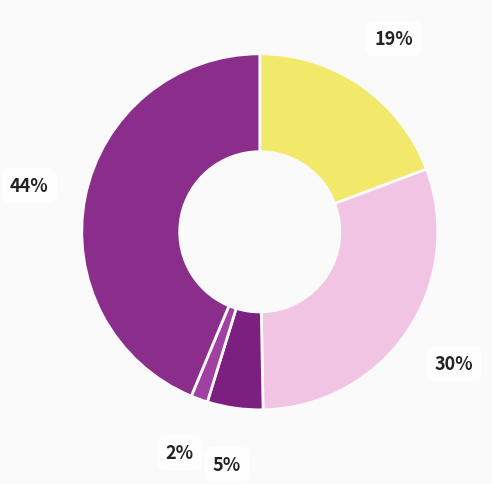

Count the number of slices in the pie.

5